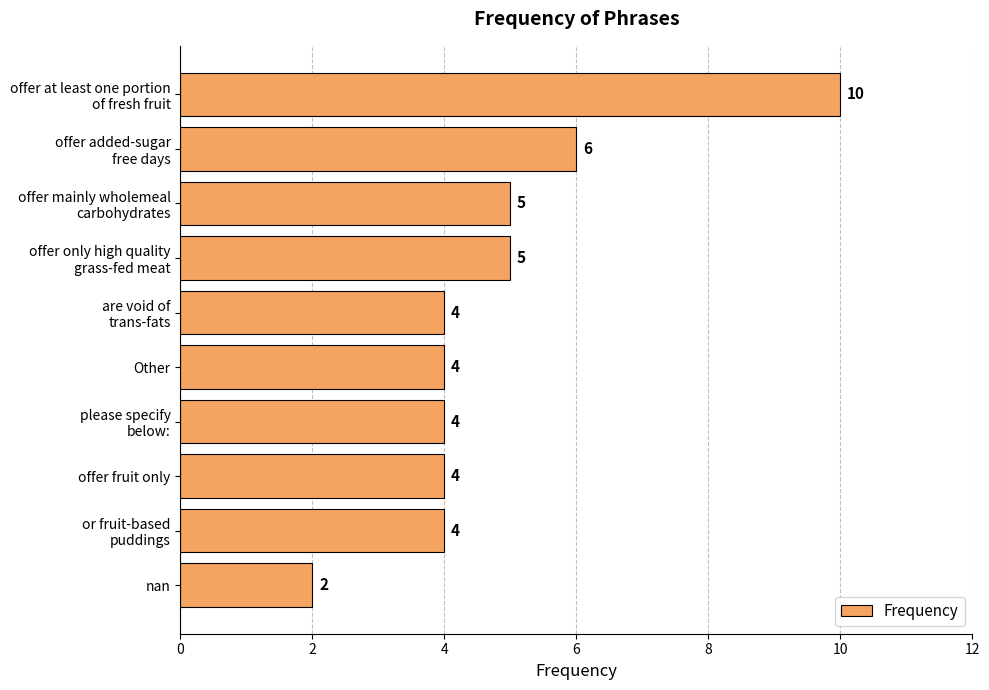

What is the difference between the maximum and minimum values?

8